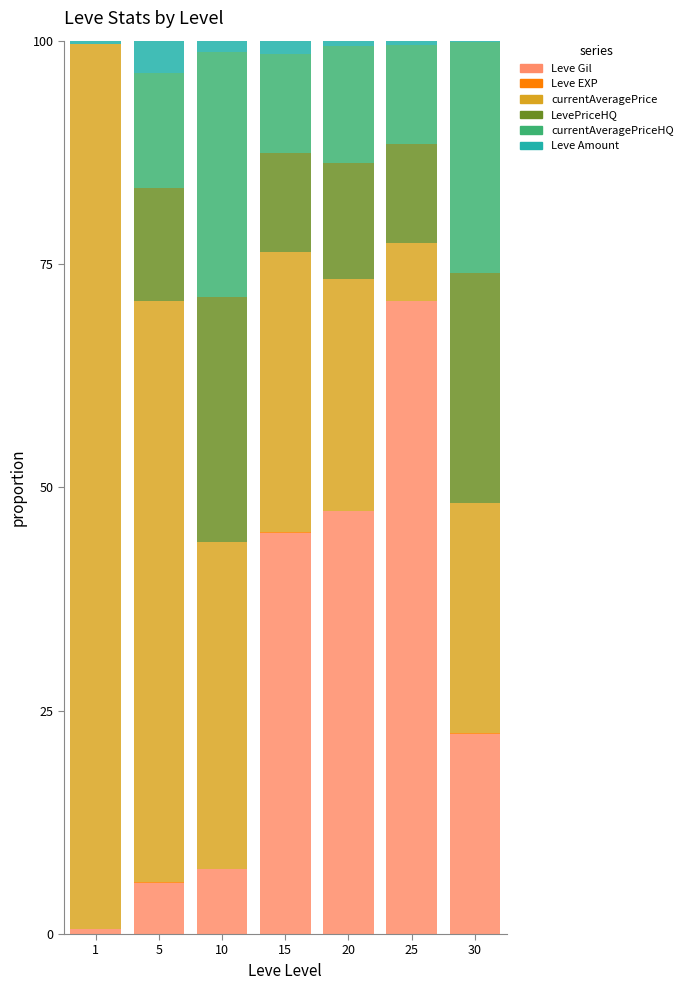

What is the highest value of the Leve Gil series?

70.8